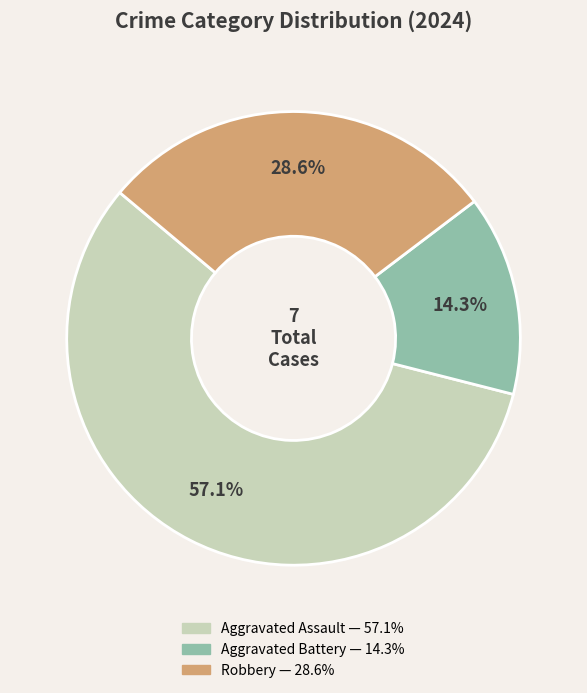

Combined, what portion of the pie is Aggravated Battery and Robbery?

42.9%